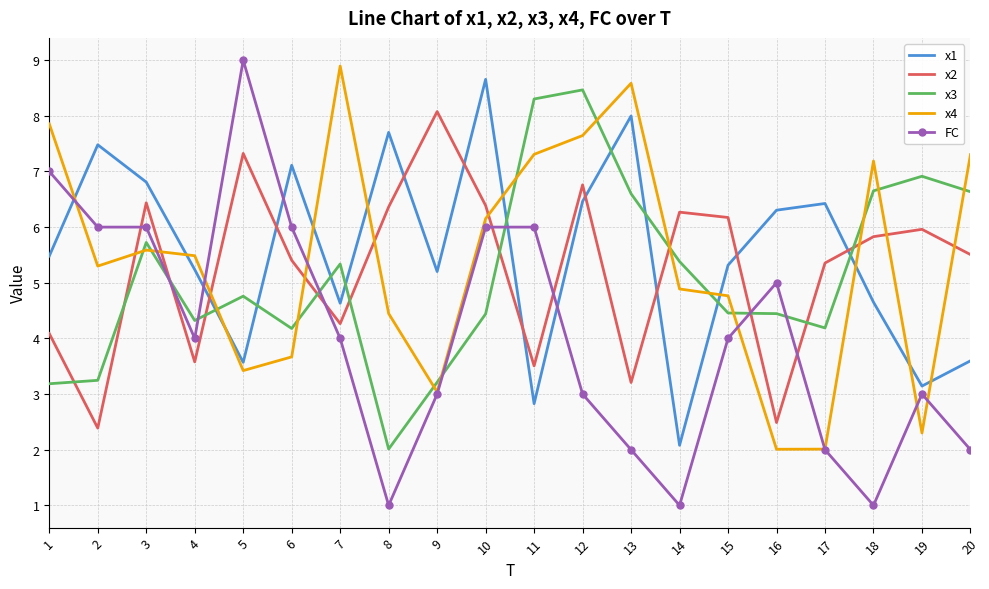

What is the difference between the second highest and second lowest values in the FC series?

6.0